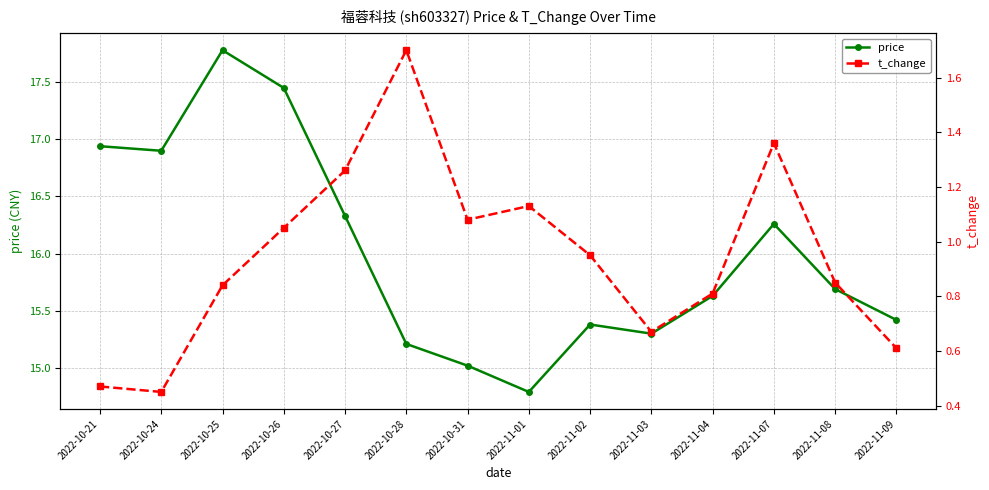

What is the label of the 6th point from the right?

2022-11-02